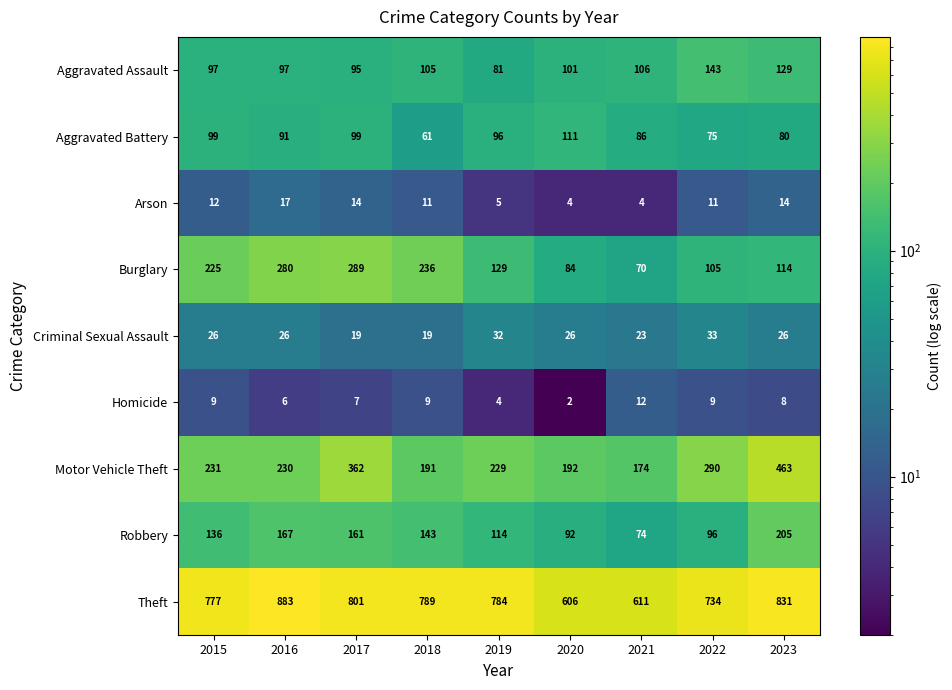

At which category is the sum across all series the highest?

2023